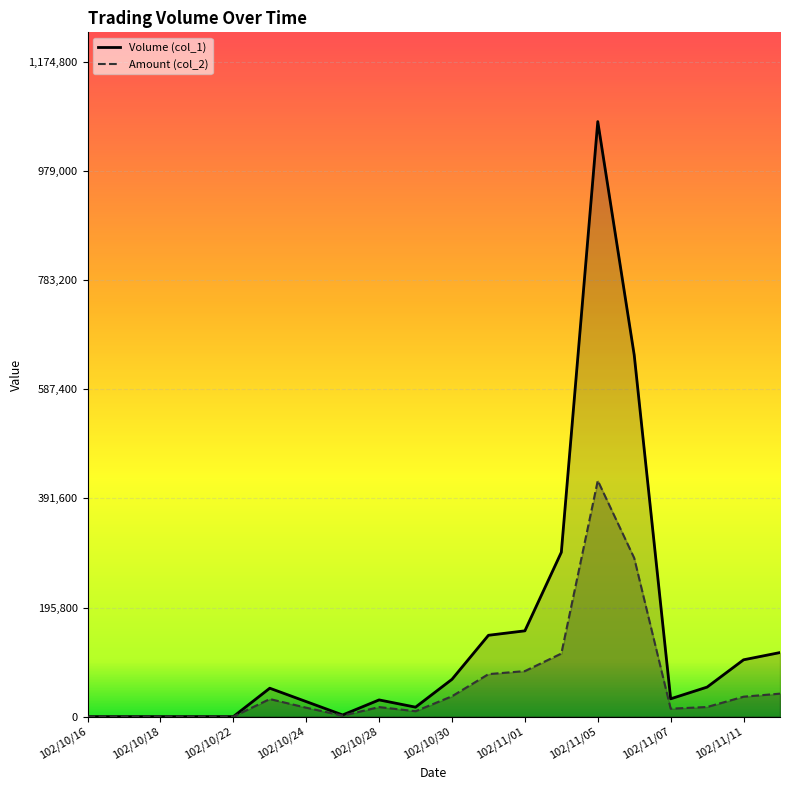

True or false: Volume (col_1) has more than 2 points higher than both neighbors.

True